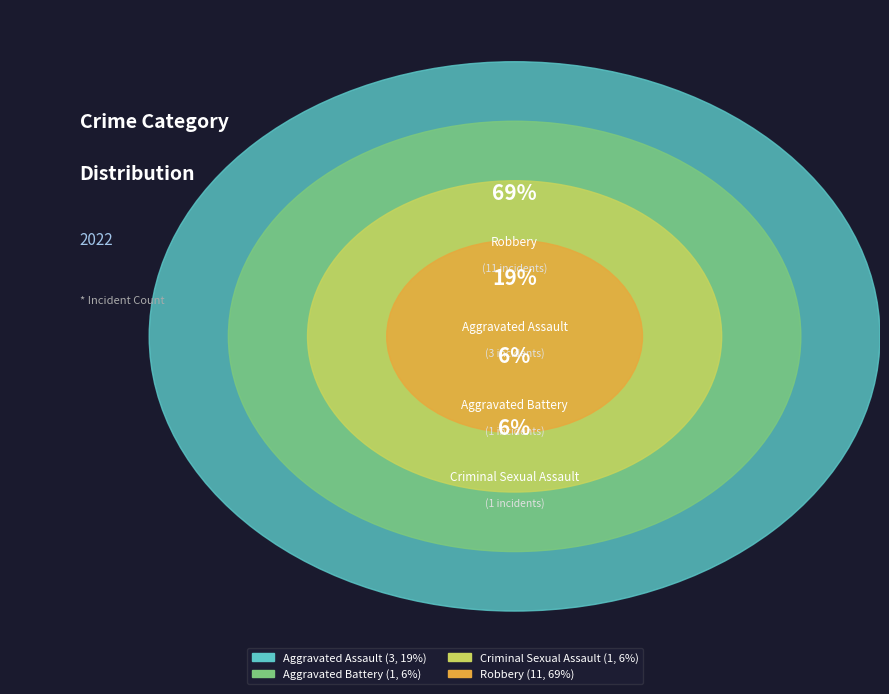

What percentage is the Aggravated Battery slice, to the nearest percent?

6%